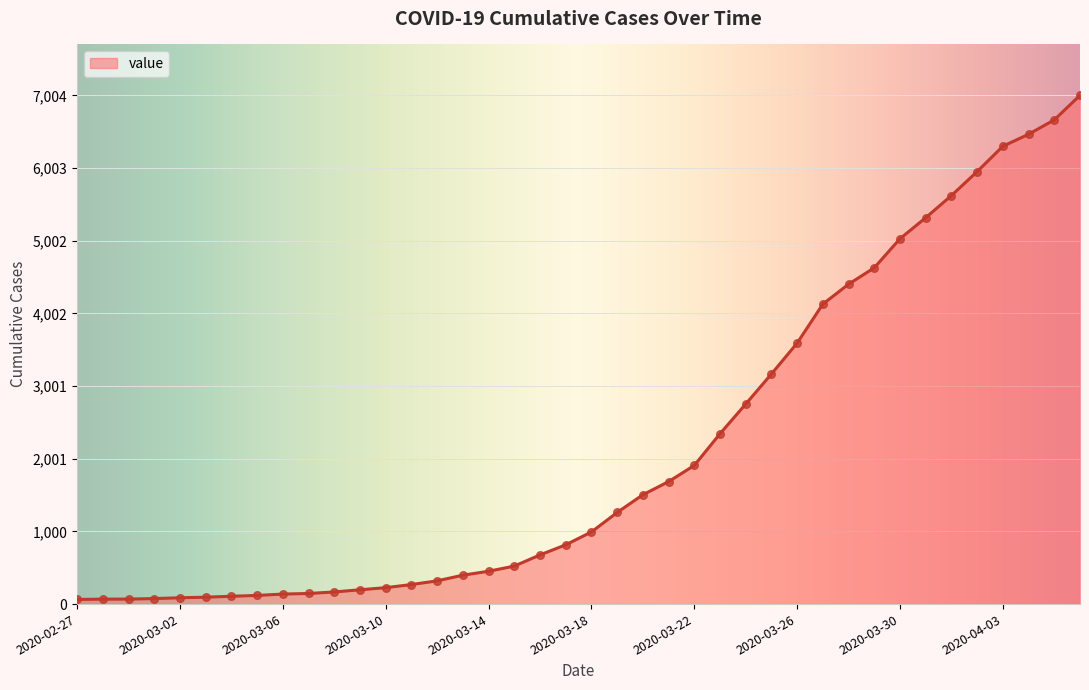

What is the maximum value shown in the chart?

7004